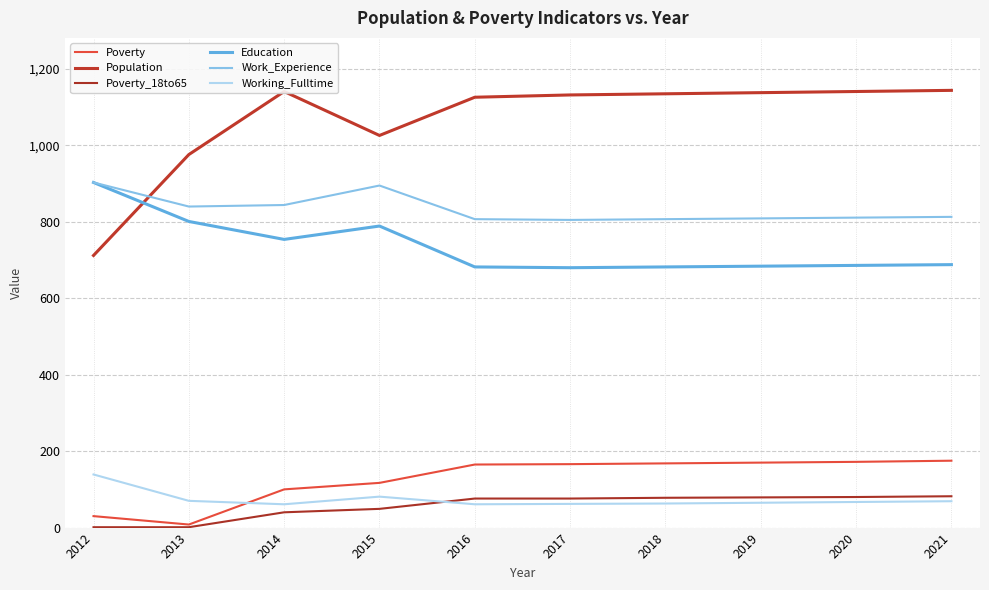

Reading left to right, extract all data points from this chart.

Poverty: 30	8	100	117	165	166	168	170	172	175
Population: 712	976	1141	1026	1126	1132	1135	1138	1141	1144
Poverty_18to65: 1	1	40	49	76	76	78	79	80	82
Education: 903	801	754	789	682	680	682	684	686	688
Work_Experience: 903	840	844	895	807	805	807	809	811	813
Working_Fulltime: 139	70	61	81	61	62	63	65	67	69